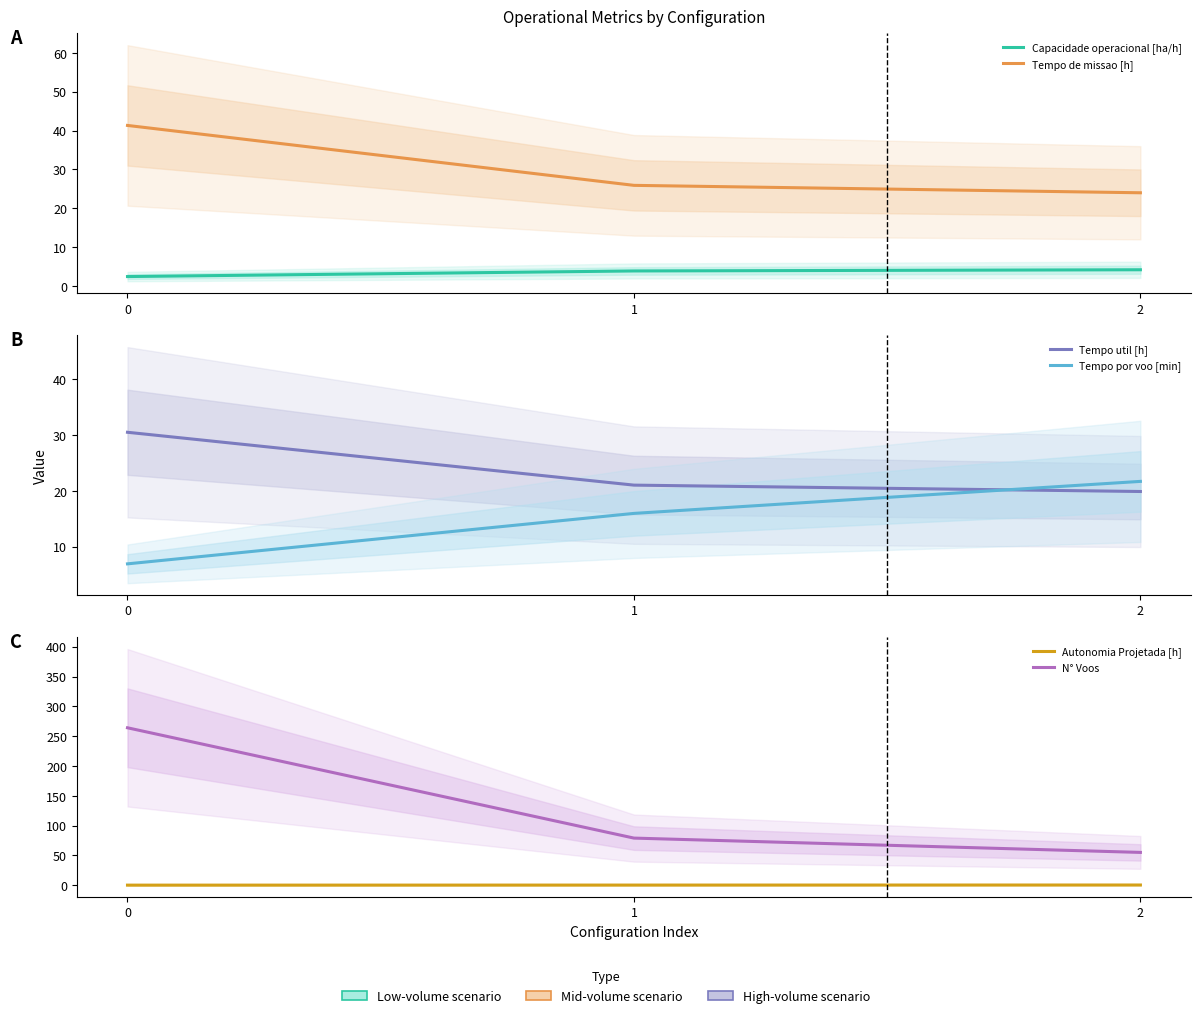

Rank the series at 1 from highest to lowest value.

N° Voos, Tempo de missao [h], Tempo util [h], Tempo por voo [min], Capacidade operacional [ha/h], Autonomia Projetada [h]